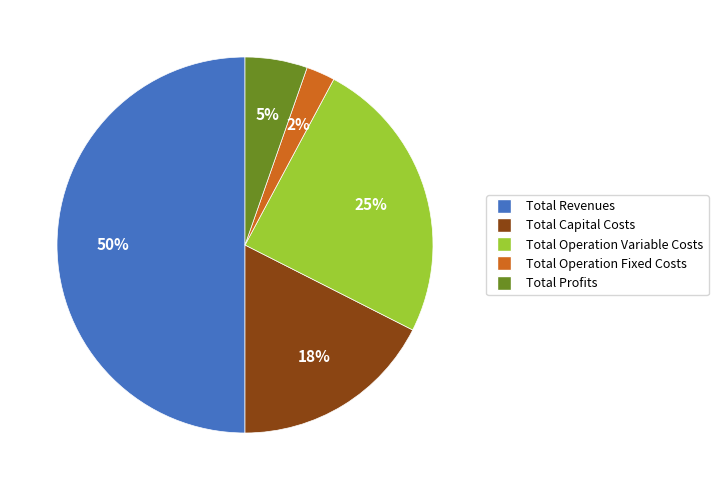

To the nearest percent, what is the difference between the largest and smallest slice percentages?

48%